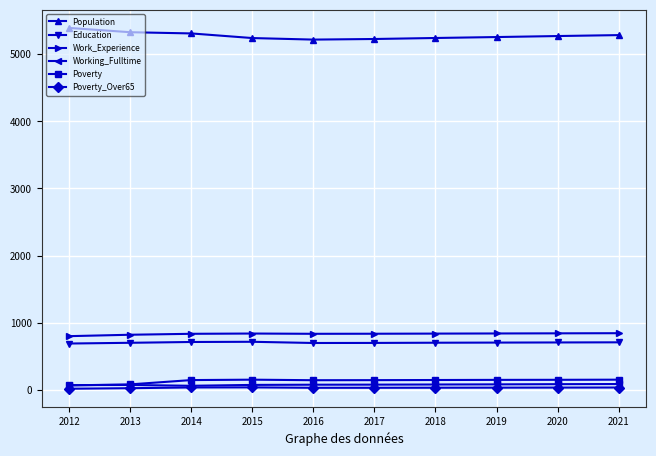

Which series has the largest total across all categories?

Population